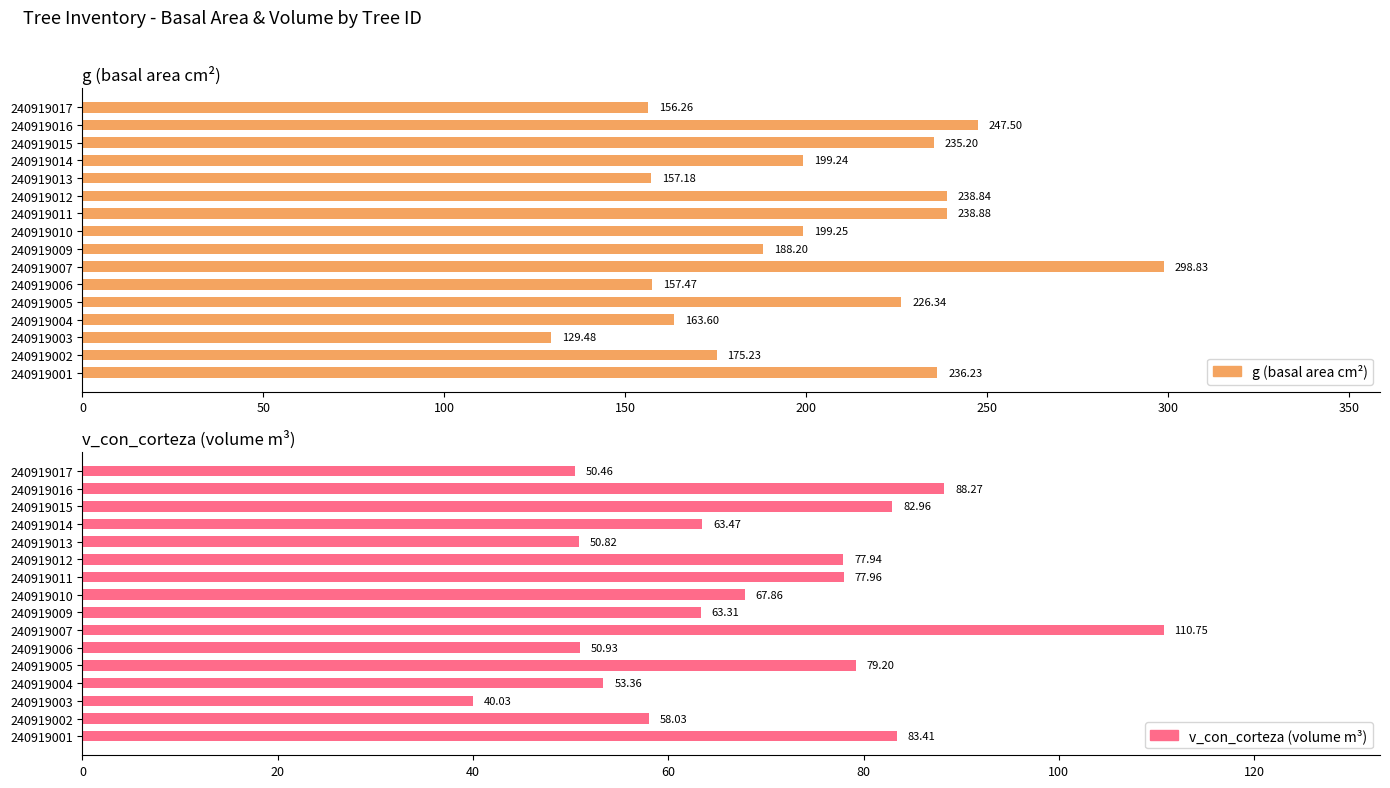

How many data points does each series have?

16